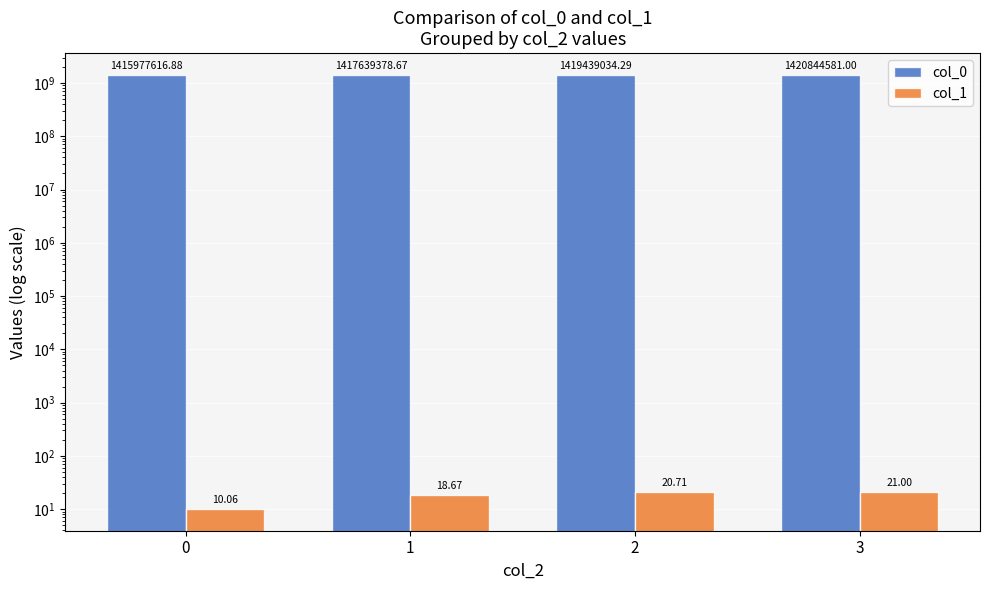

At which category is the sum across all series the highest?

3